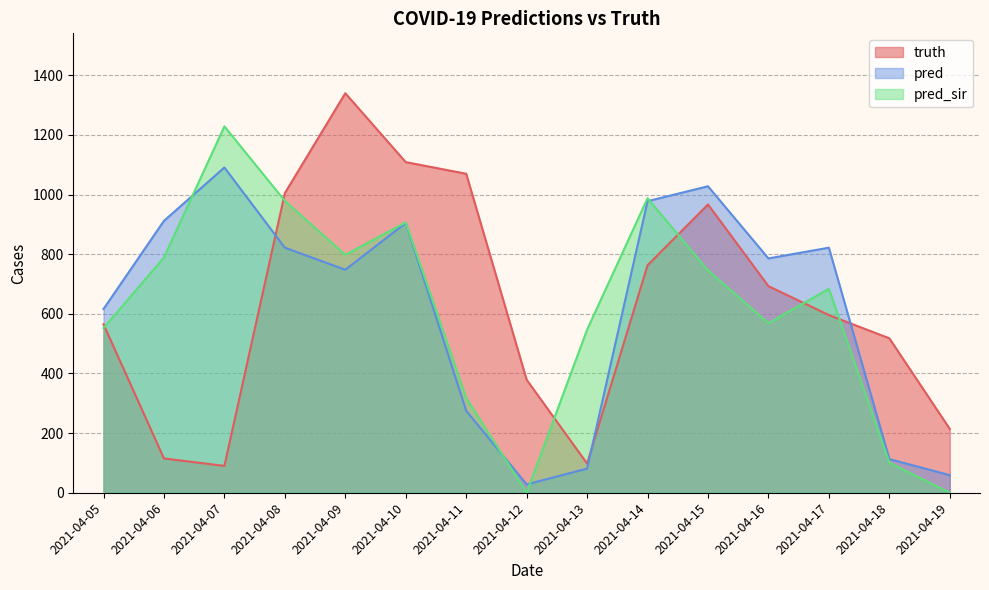

Which series changed the most between 2021-04-09 and 2021-04-10?

truth